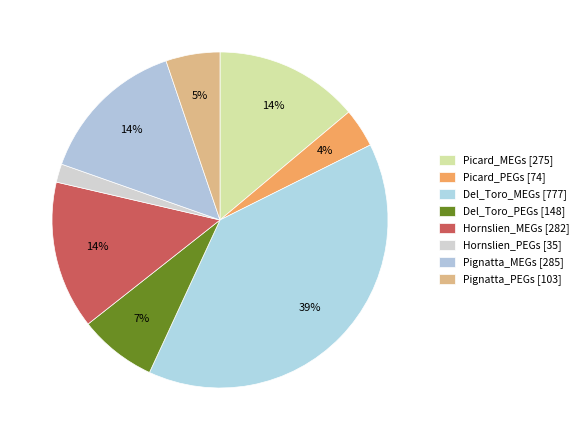

What percentage is NOT represented by Del_Toro_PEGs?

92.5%